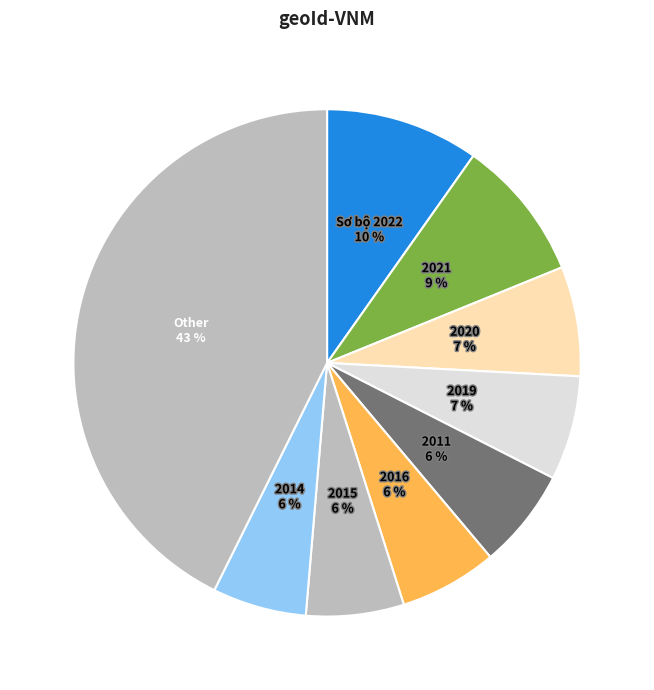

Which slice is the largest?

Other